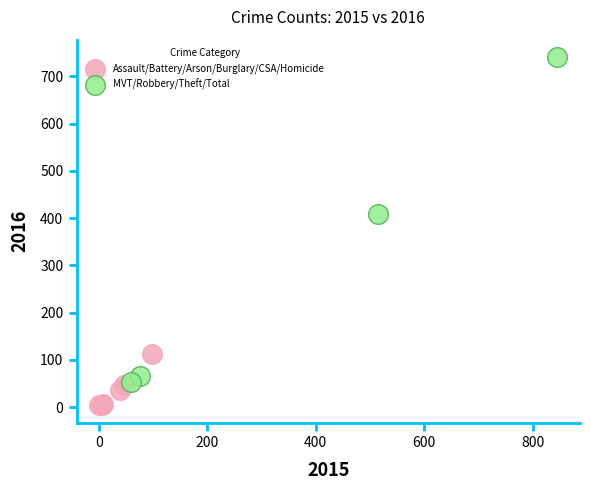

What are all the series names shown in the legend?

Assault/Battery/Arson/Burglary/CSA/Homicide, MVT/Robbery/Theft/Total